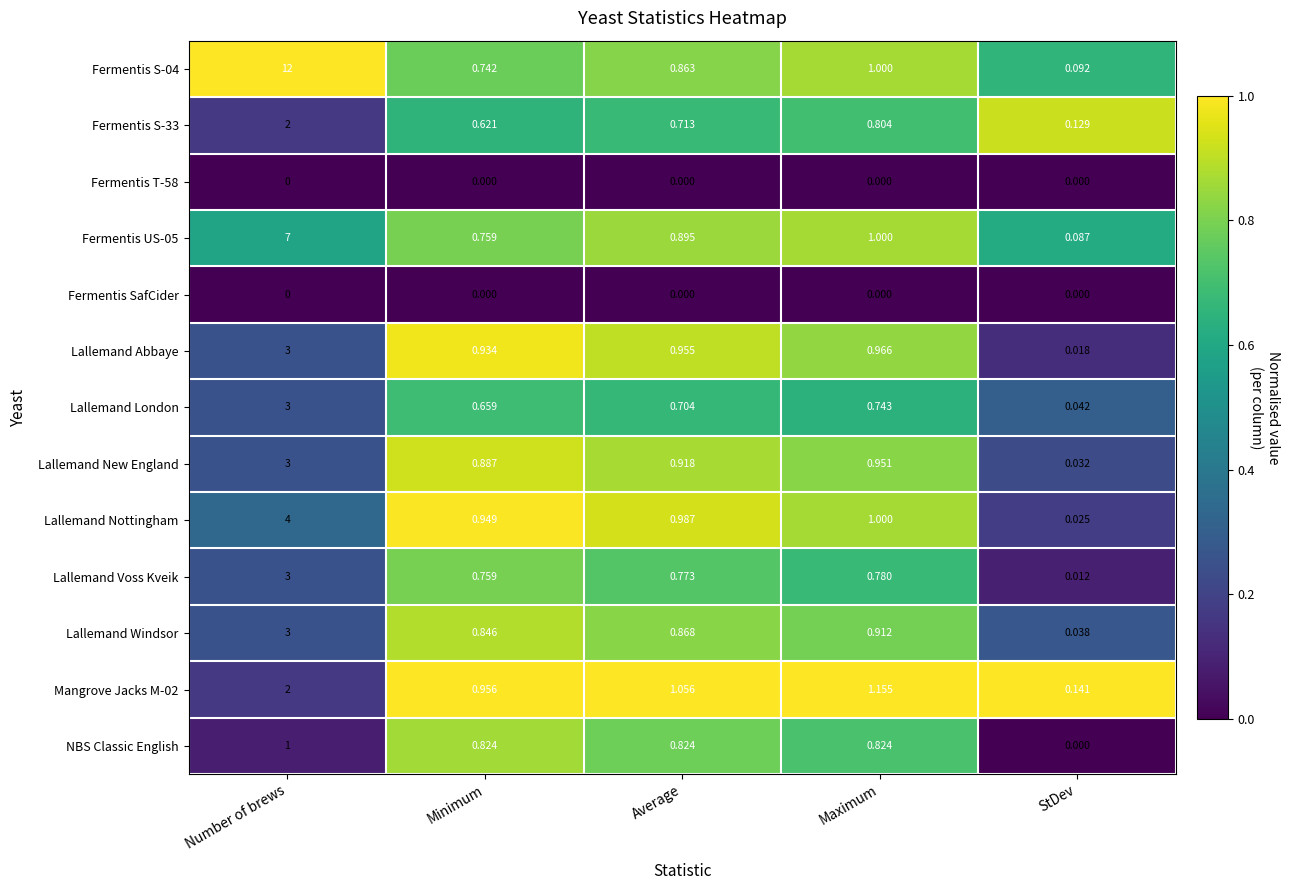

At which category is the sum across all series the highest?

Number of brews